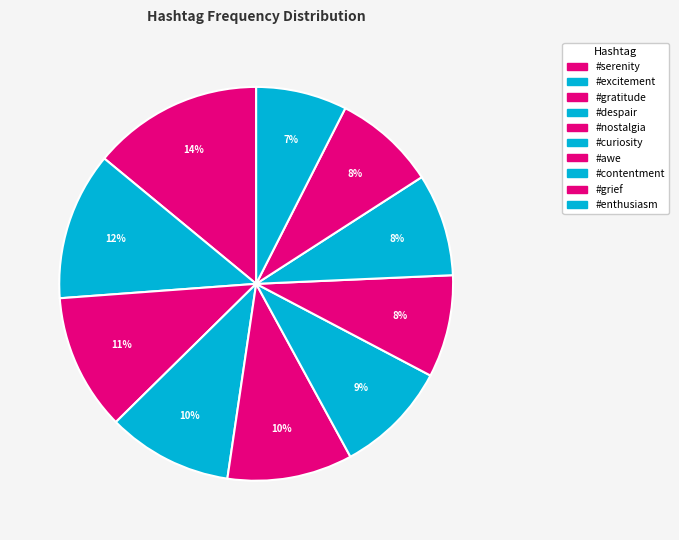

To the nearest percent, what portion does #grief represent?

8%